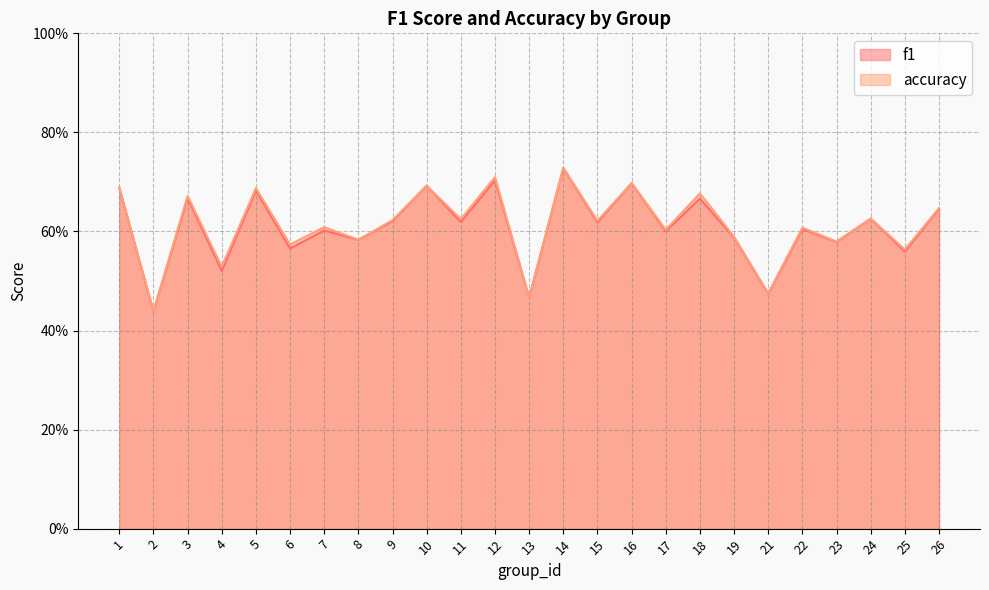

True or false: f1 and accuracy intersect in this chart.

False